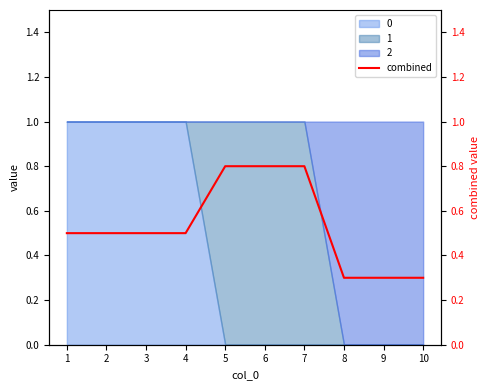

What is the approximate value at 8?

0.3